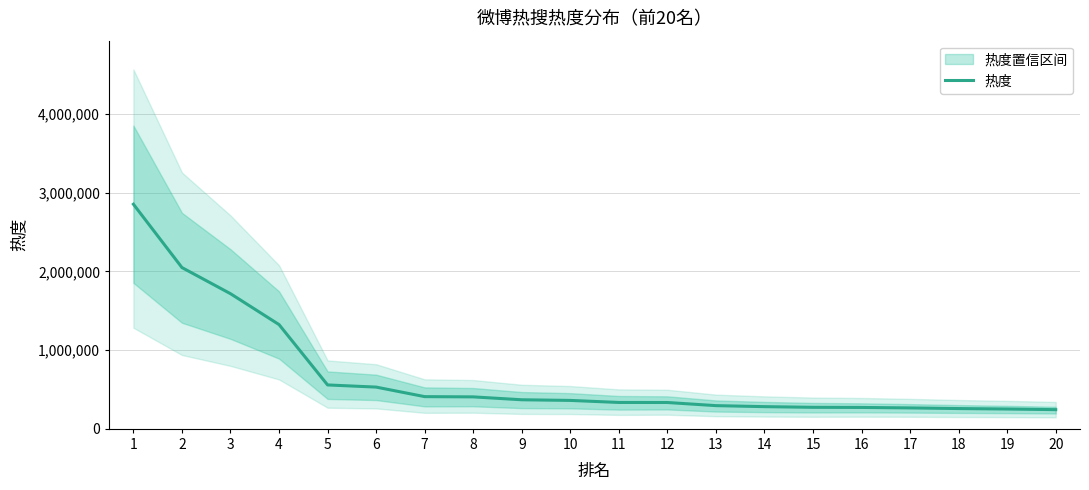

What is the sum of all values?

13388167